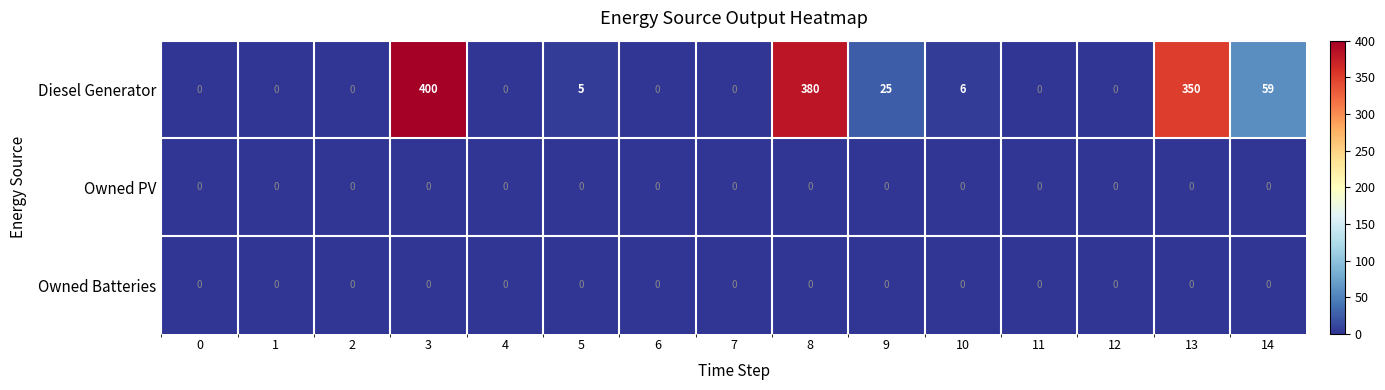

Which category has the highest value across all series?

3